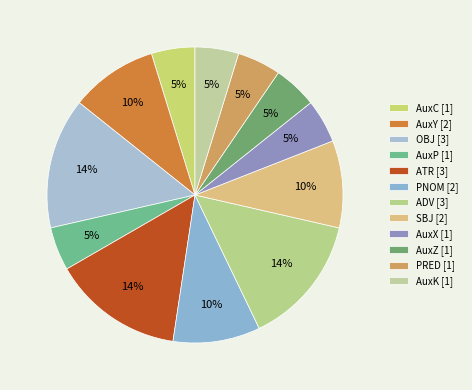

Count the number of slices in the pie.

12